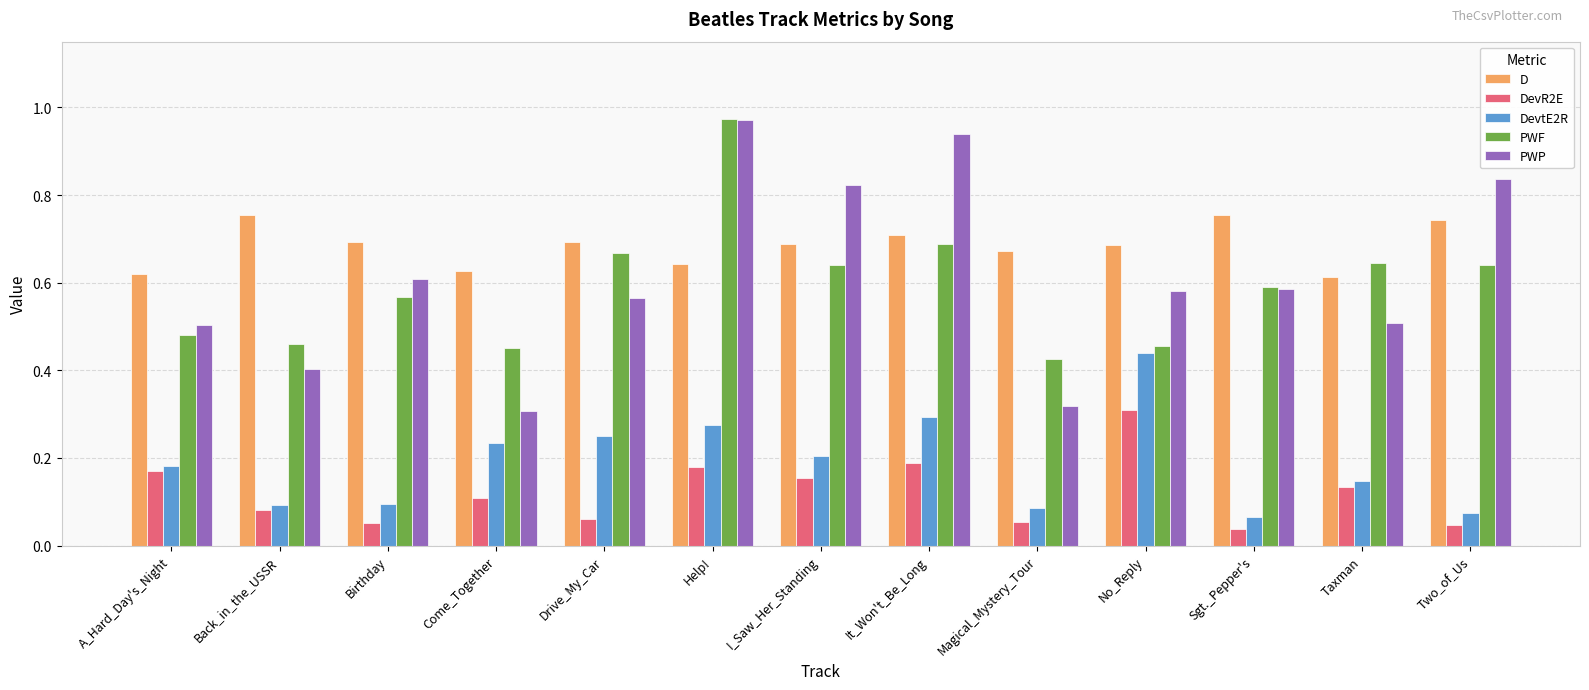

The value of PWP at Magical_Mystery_Tour is 0.4. True or false?

False